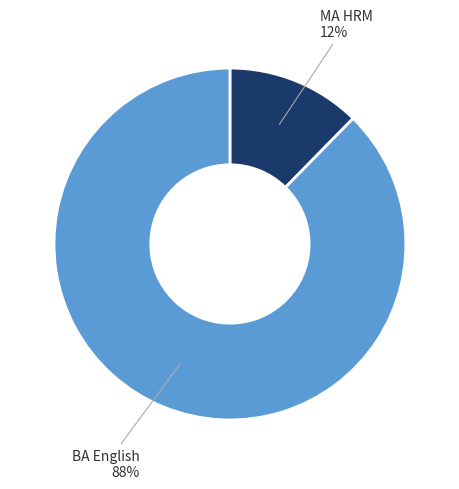

Do MA HRM and BA English together represent more than half of the pie?

Yes